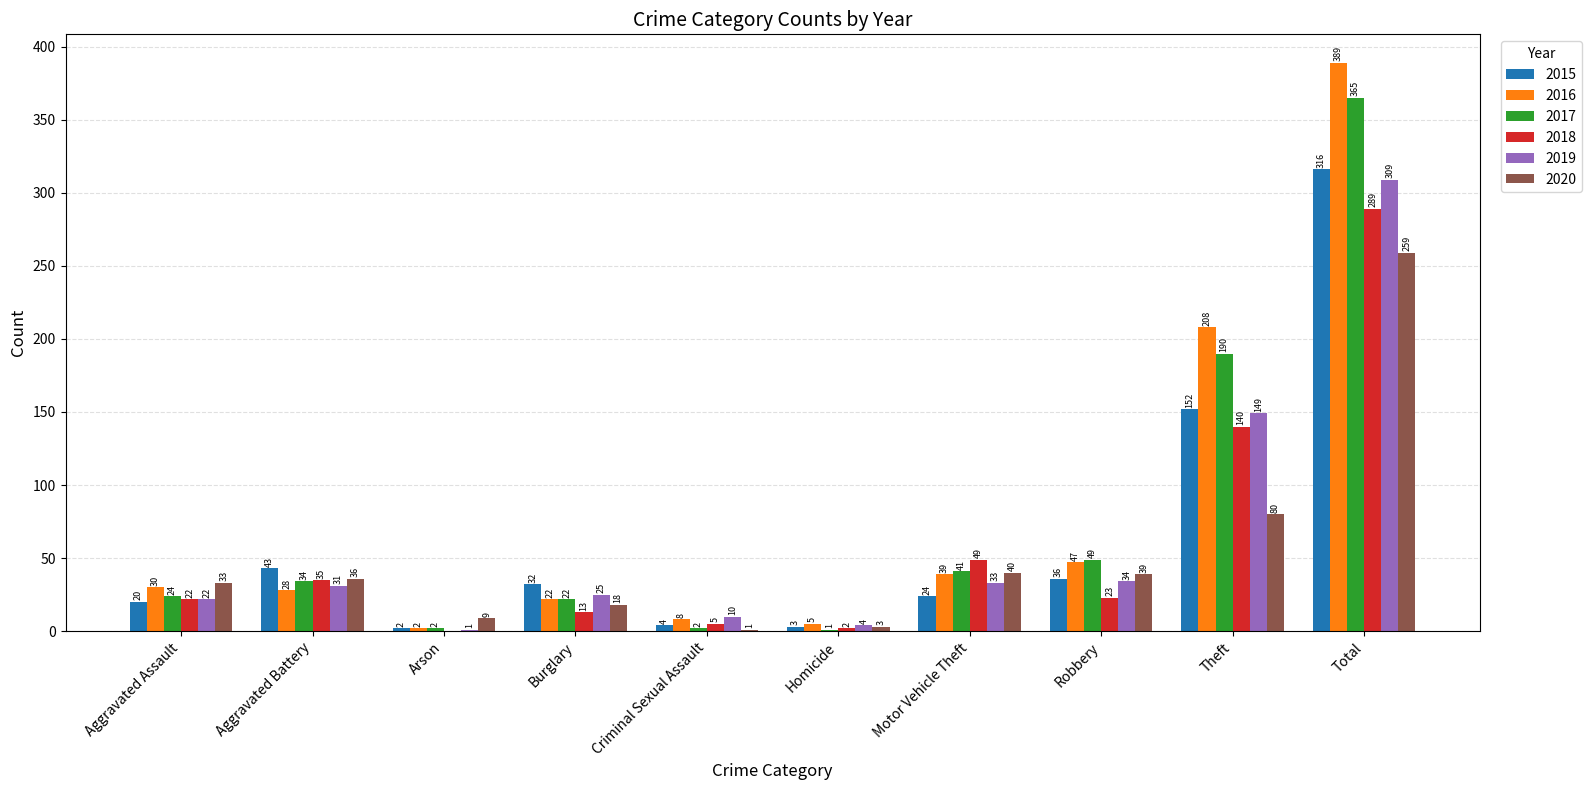

The 2018 series shows 37 at Aggravated Assault. True or false?

False